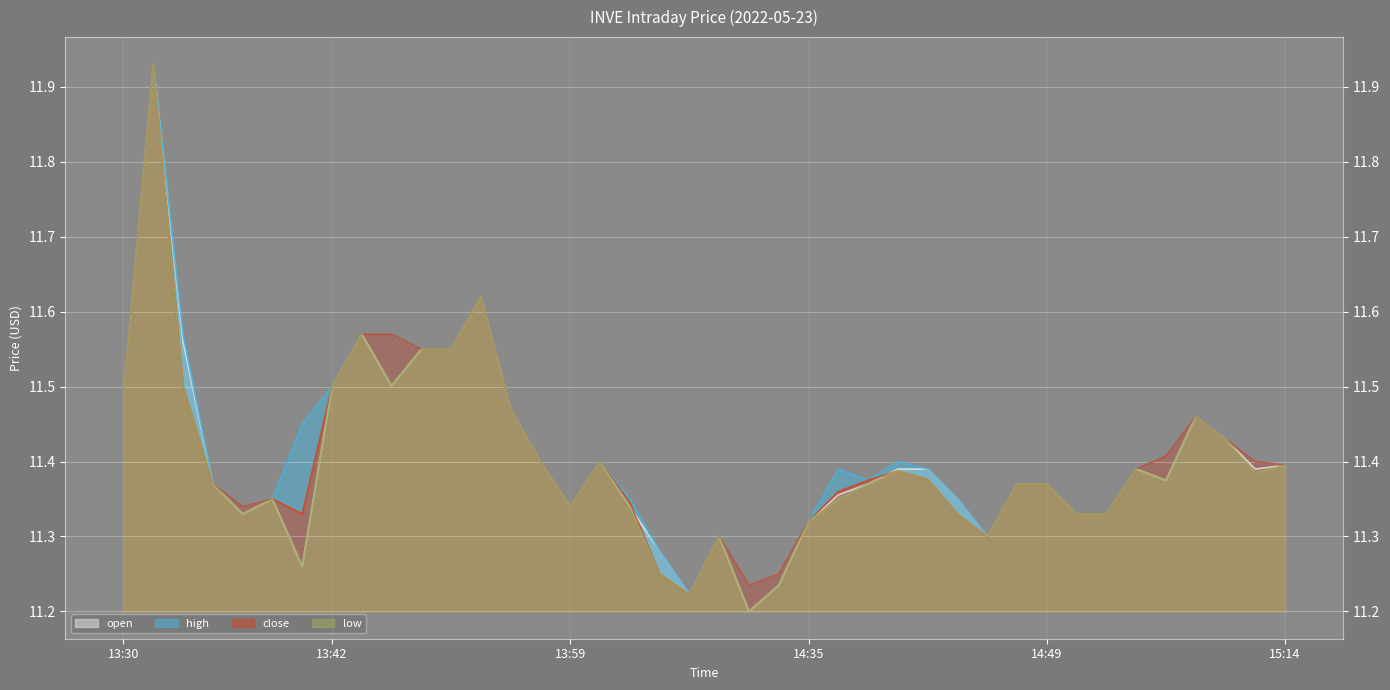

What is the label of the 37th point from the left?

15:07